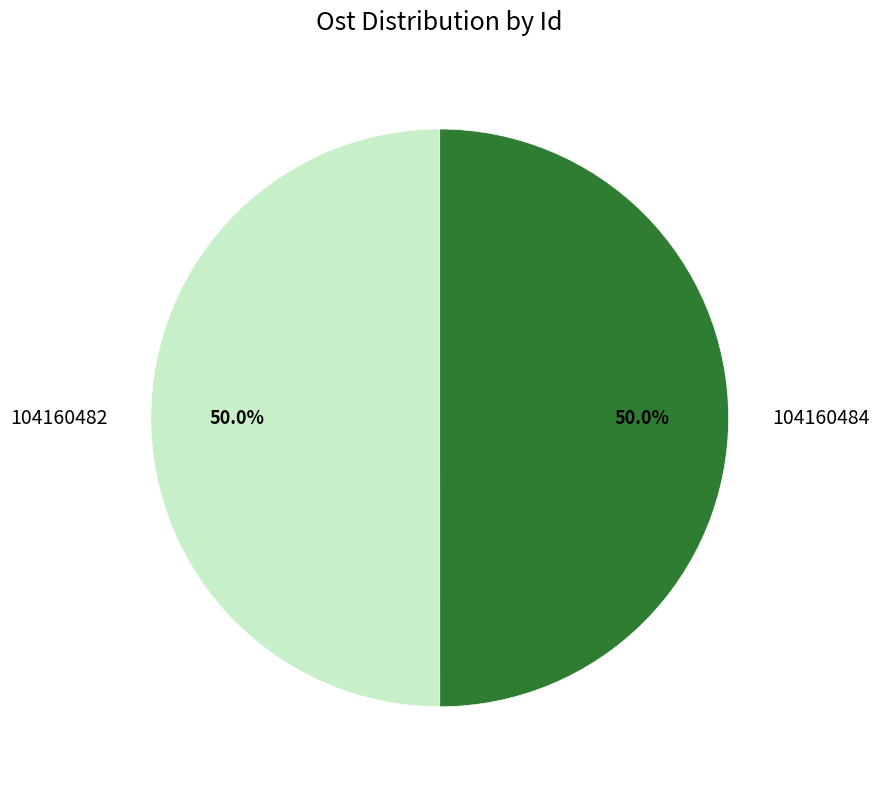

Is it true that 104160482 is 50% of the pie?

True